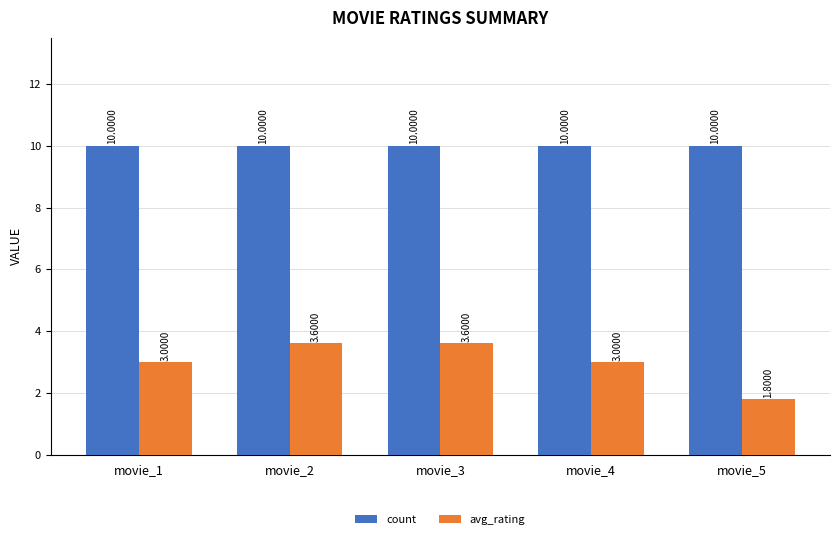

True or false: avg_rating has a value of 3.1 at movie_5.

False